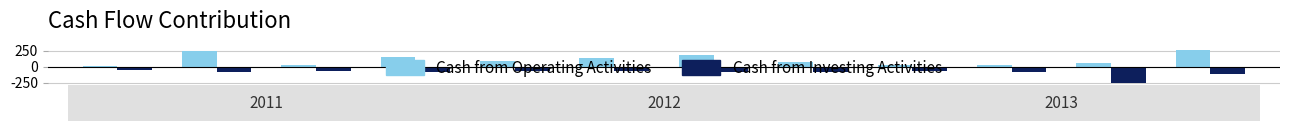

How many values in the Cash from Operating Activities series are below 87?

6